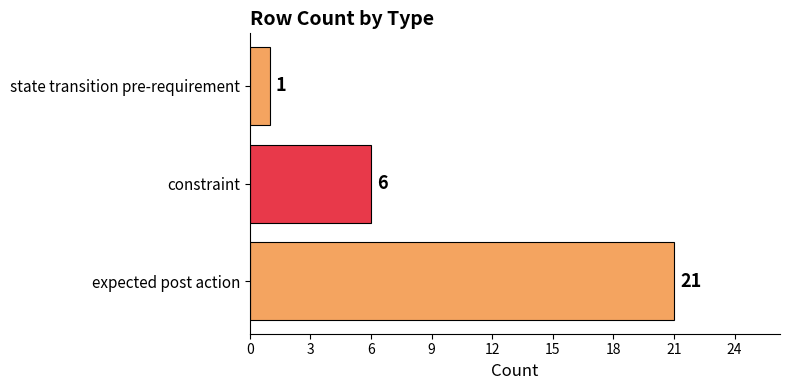

Which category has the lowest value across all series?

state transition pre-requirement